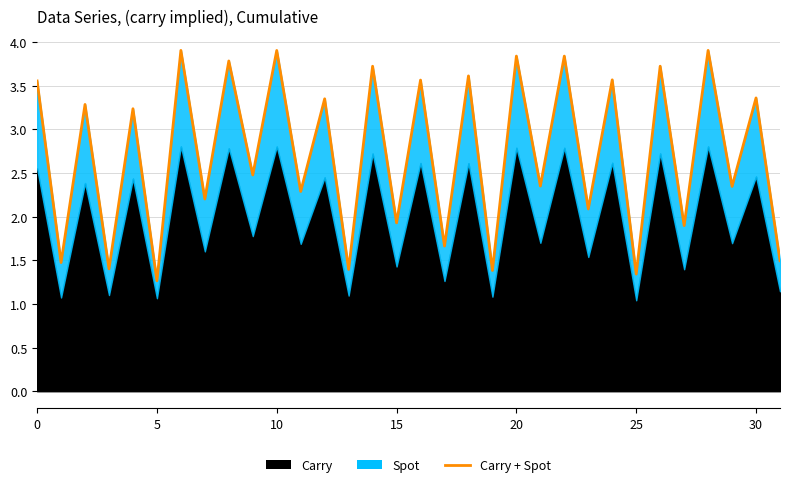

What is the sum of the values at 22 and 0?

7.4